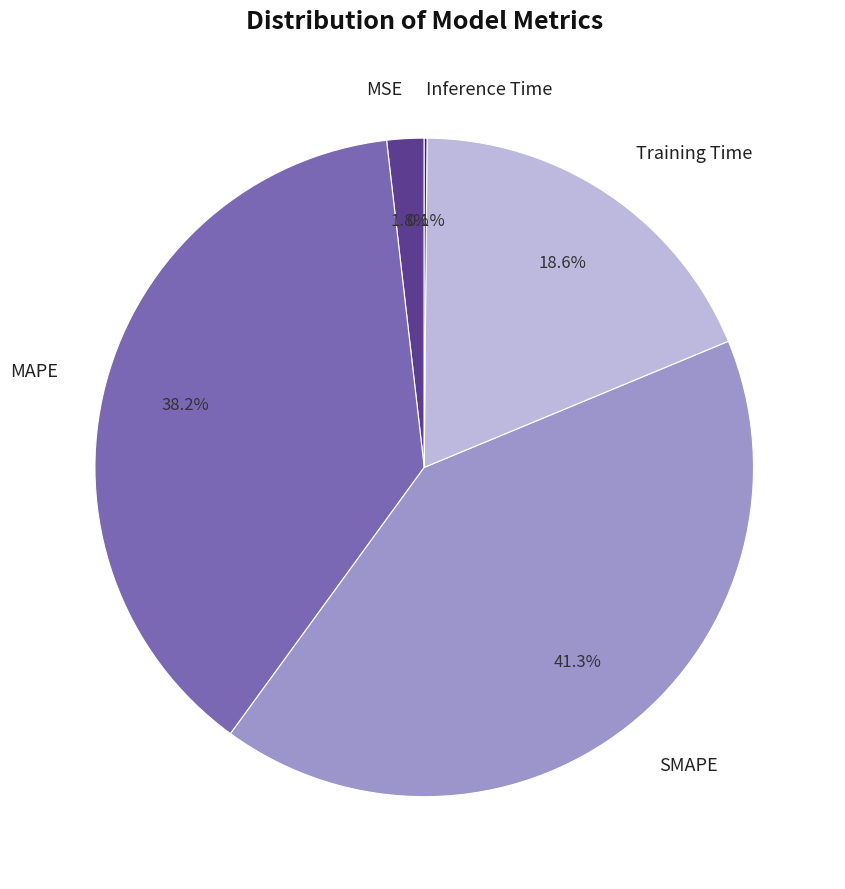

Is there a majority slice in this chart?

No